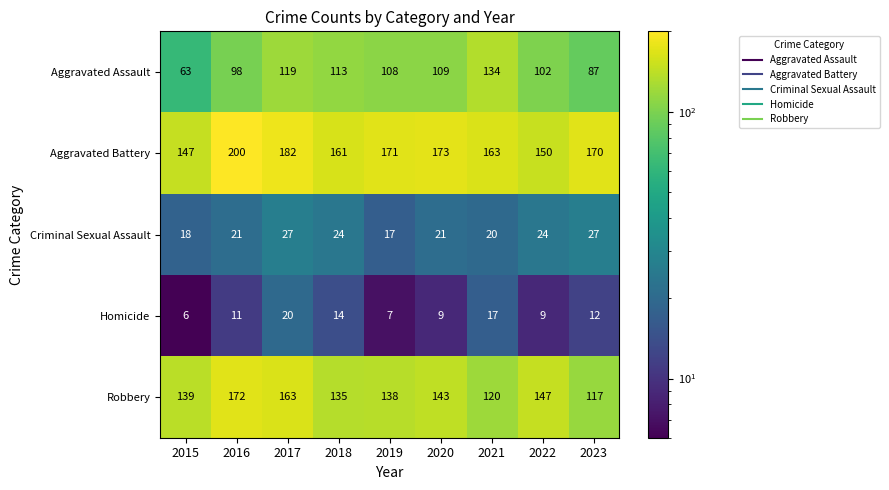

Where is Aggravated Assault nearest to the value 98?

2016